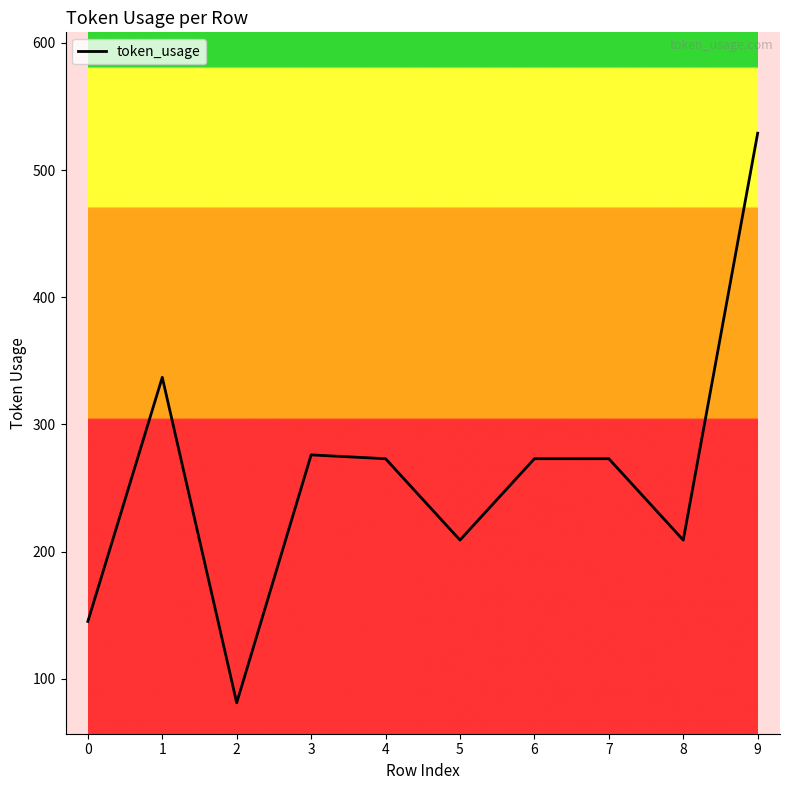

What is the difference between the values at 6 and 8?

64